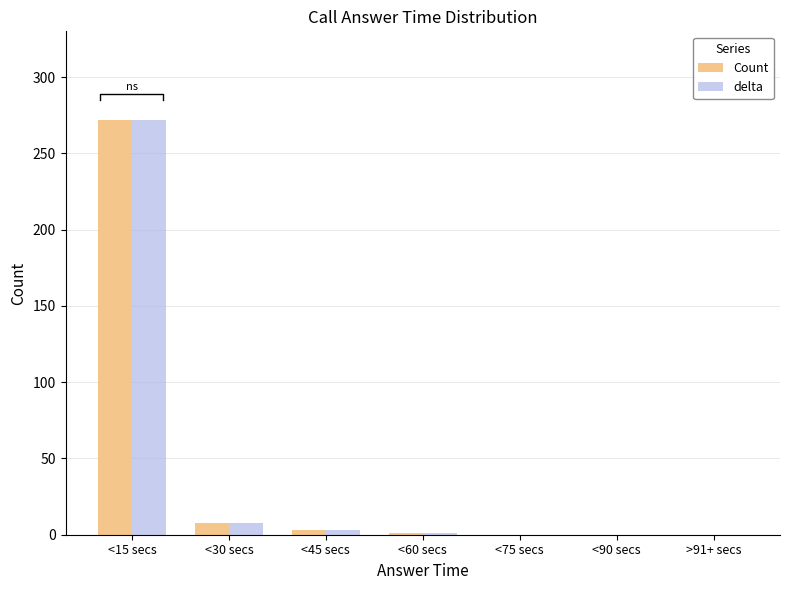

How many groups of bars are there?

7